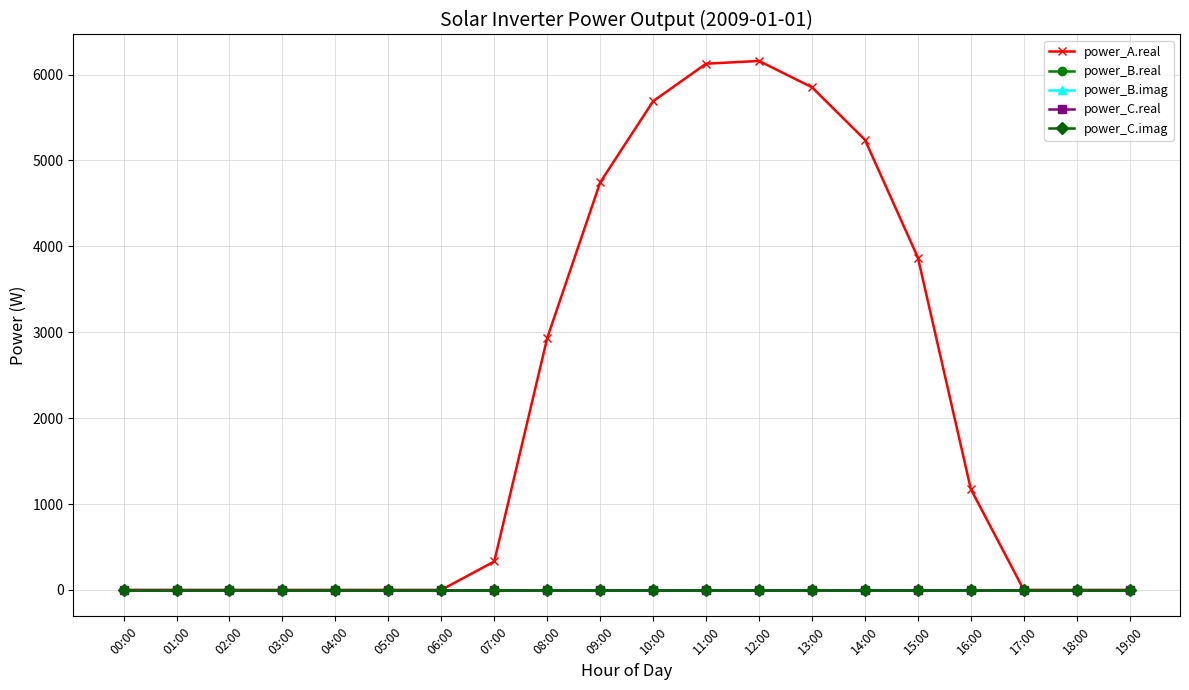

Rank the series at 07:00 from lowest to highest value.

power_B.real, power_B.imag, power_C.real, power_C.imag, power_A.real